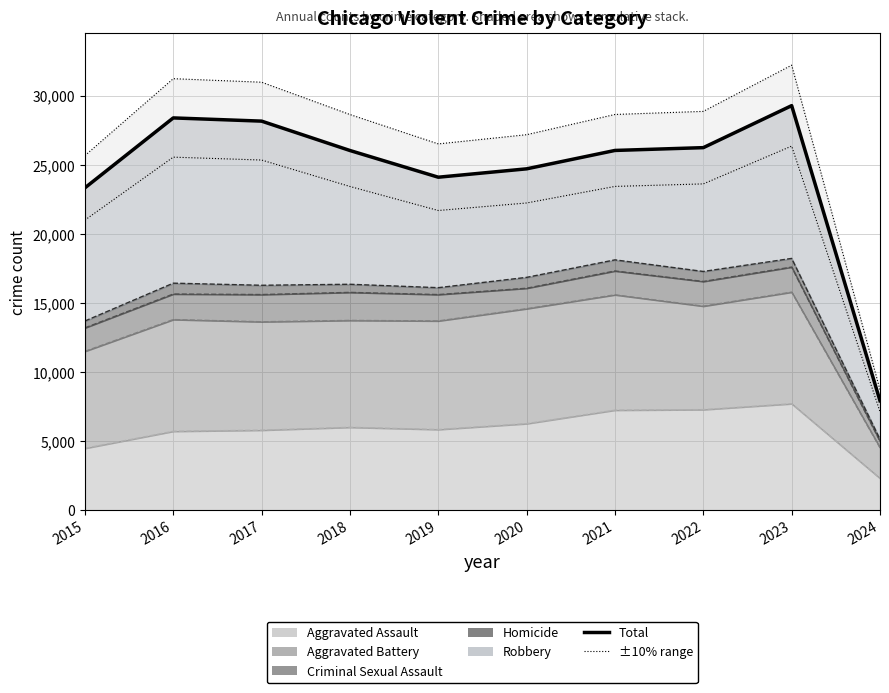

Rank the categories by value from highest to lowest.

2023, 2016, 2017, 2022, 2021, 2018, 2020, 2019, 2015, 2024